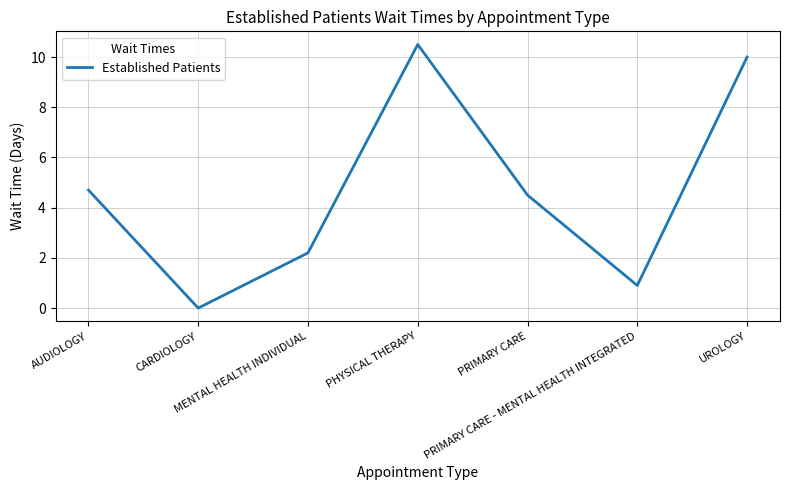

At which category does the chart reach its minimum across all series?

CARDIOLOGY